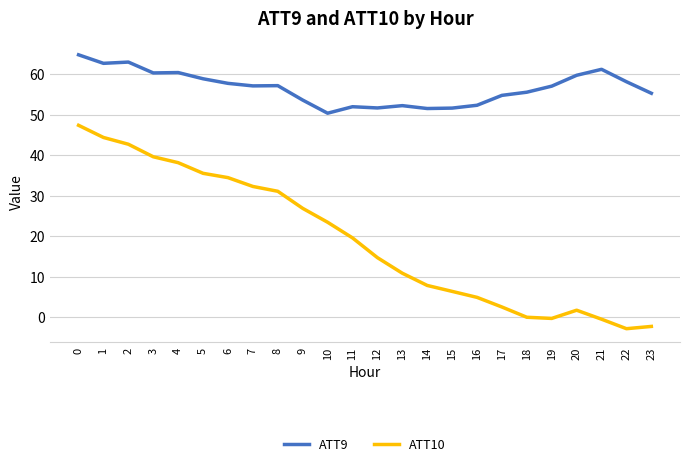

What is the maximum value for ATT10?

47.3